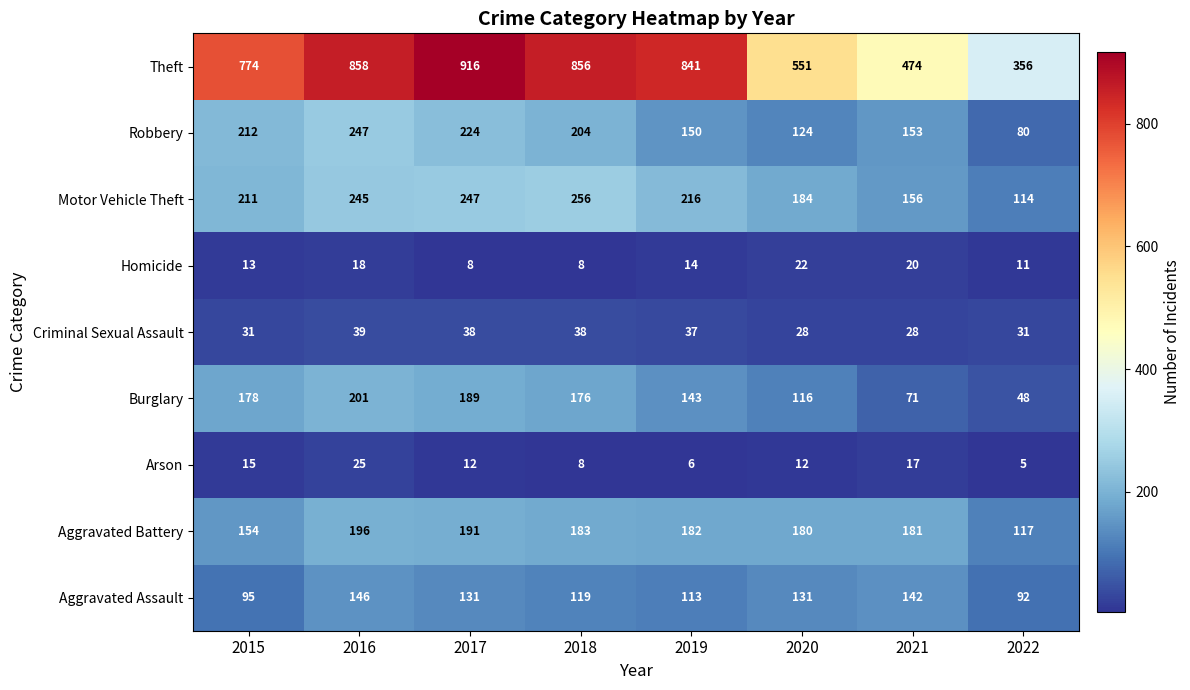

True or false: Robbery has a value of 98 at 2018.

False